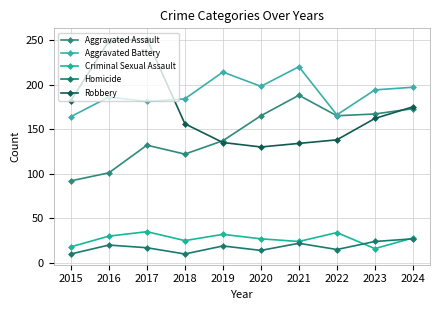

What are all the series names shown in the legend?

Aggravated Assault, Aggravated Battery, Criminal Sexual Assault, Homicide, Robbery